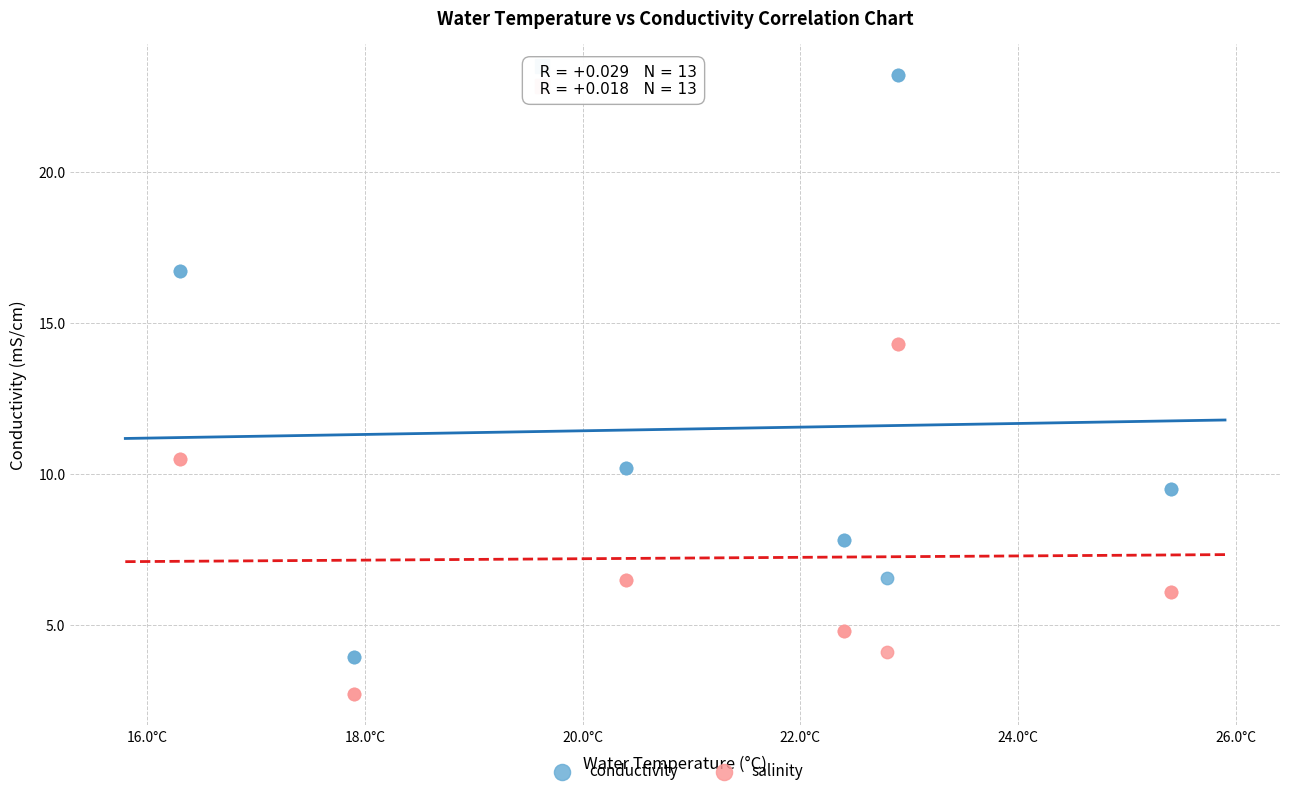

Which series has the widest spread of Y values?

conductivity